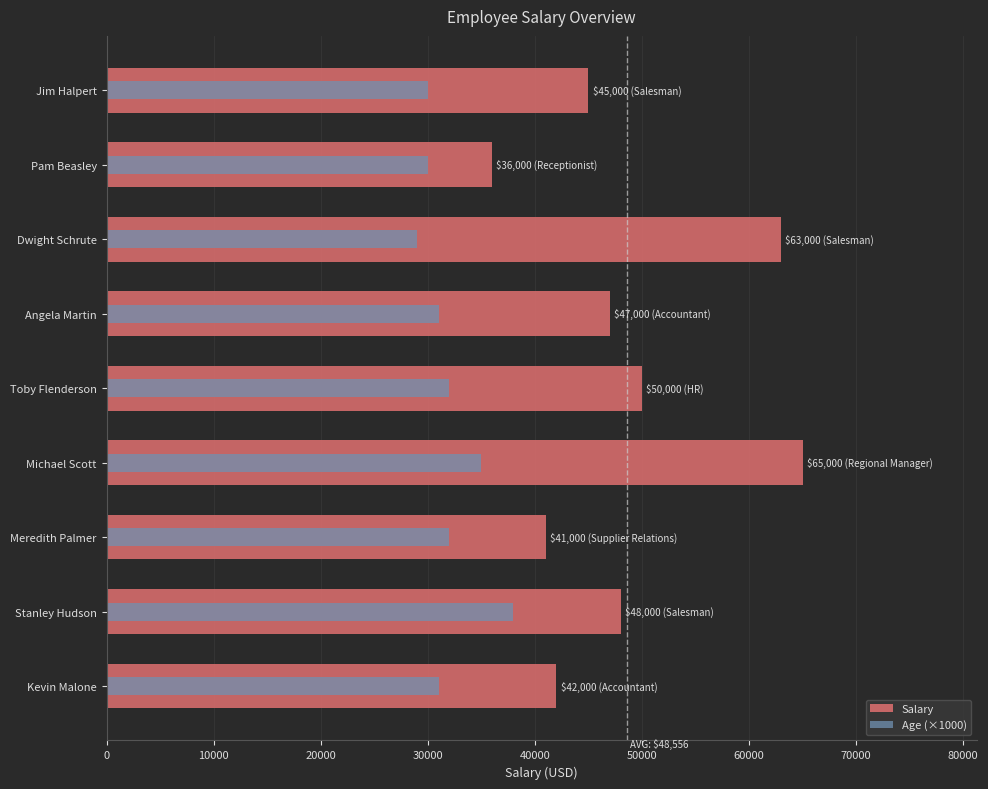

At how many categories does at least one series exceed 50282?

2